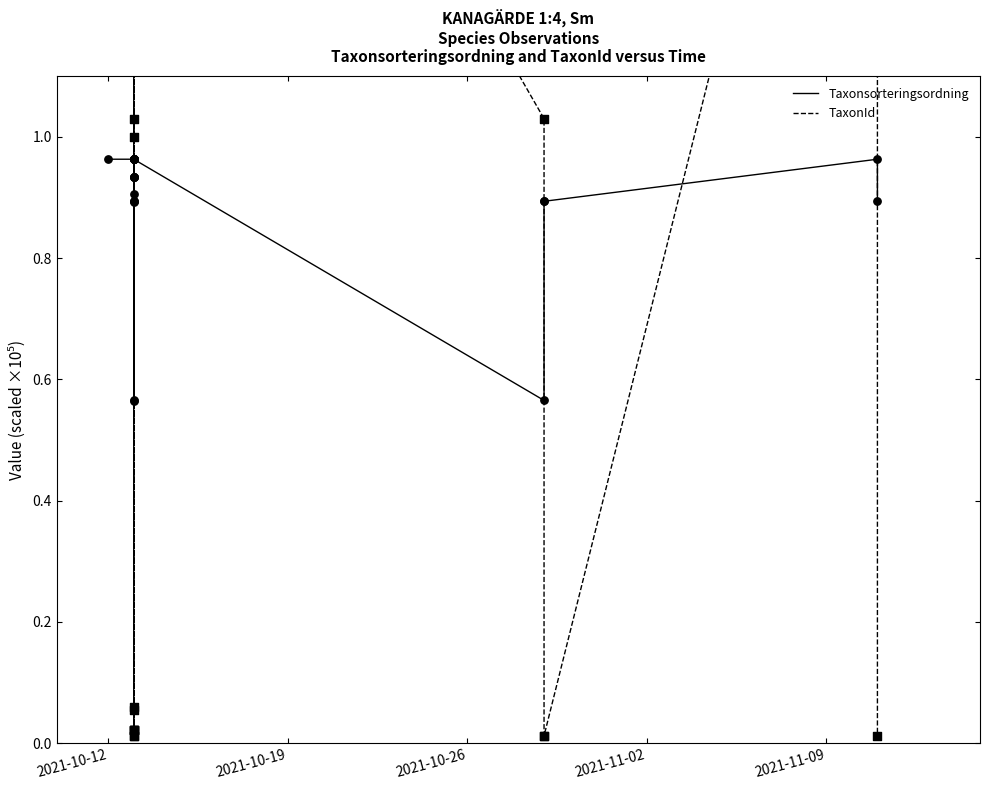

Which series has the largest total across all categories?

TaxonId